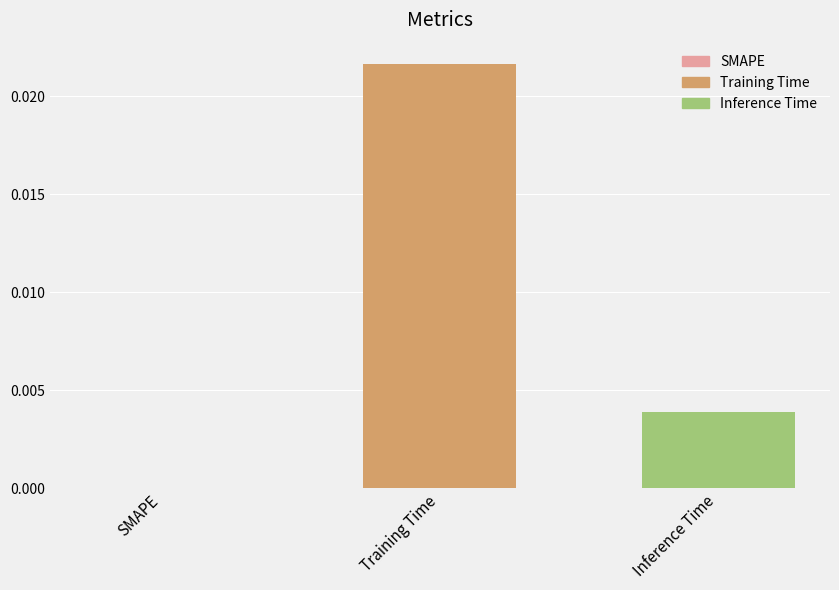

Between Inference Time and Training Time, which is larger?

Training Time